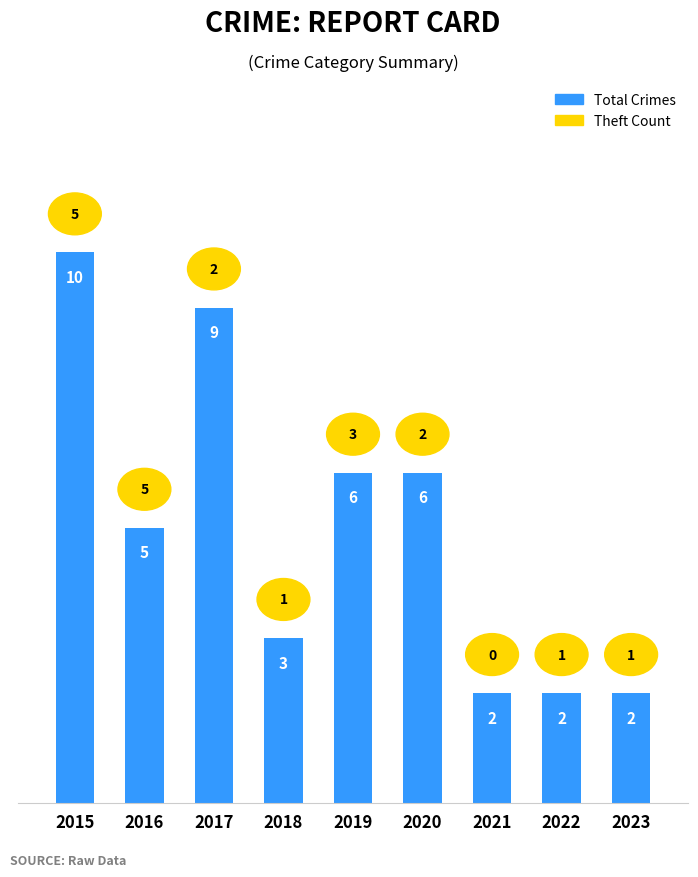

True or false: the data shows 10 at 2020.

False